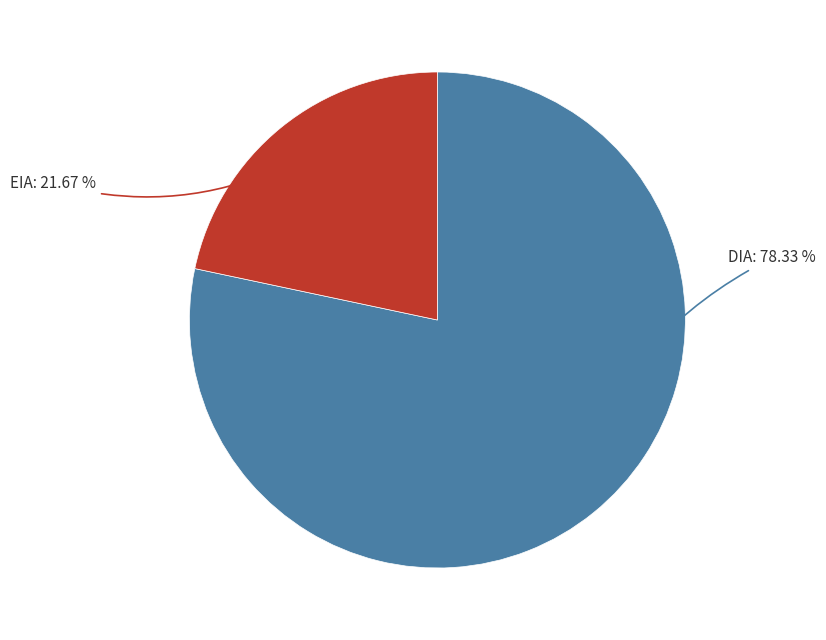

Combined, do DIA and EIA account for over 50%?

Yes